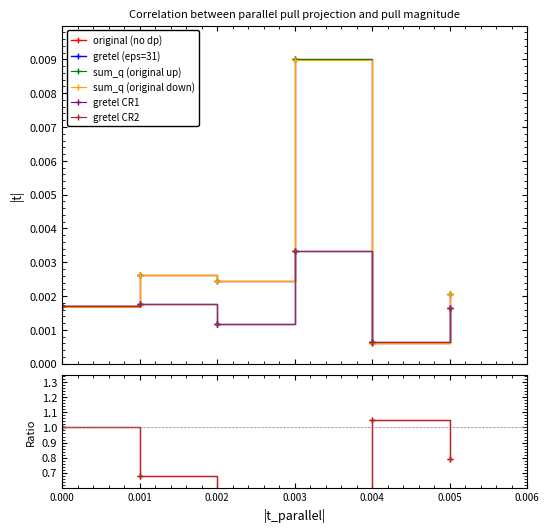

Count the gretel CR2 values in the range 0 to 1.

6